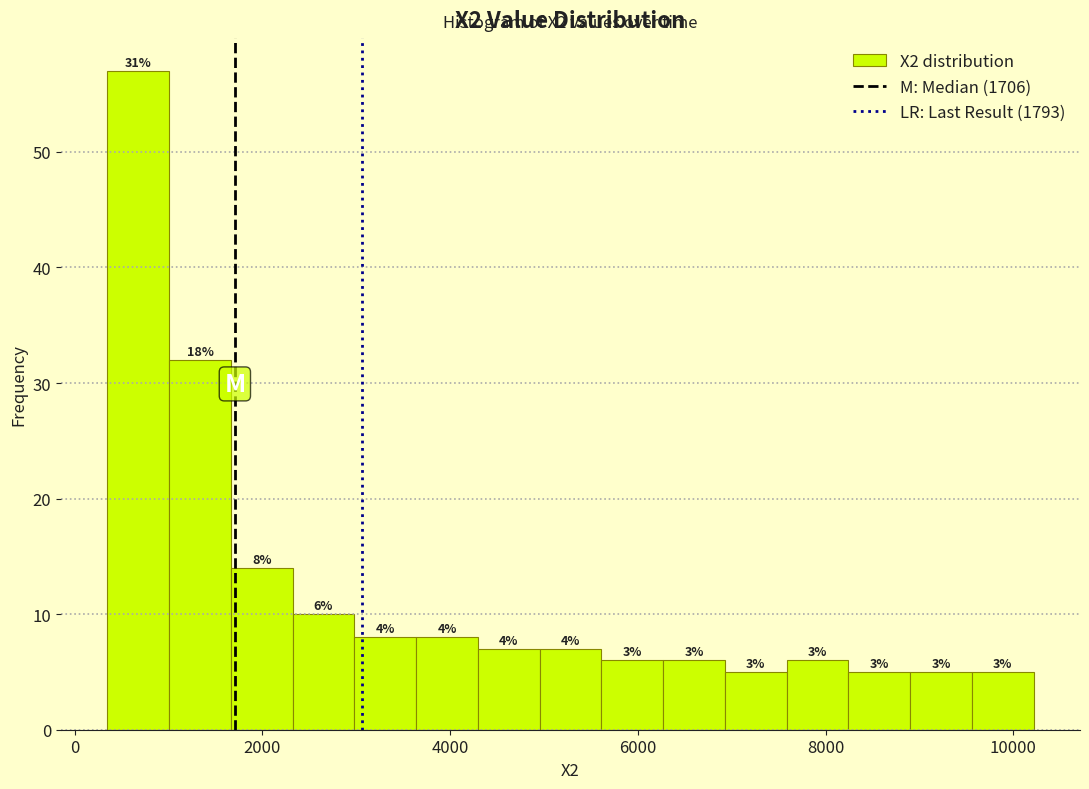

Around what value on the x-axis is the tallest bar? Give the approximate position of its centre, as read against the axis.

600